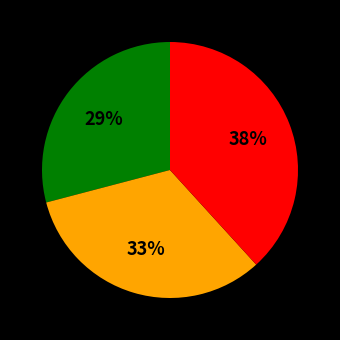

Does any single category account for the majority?

No